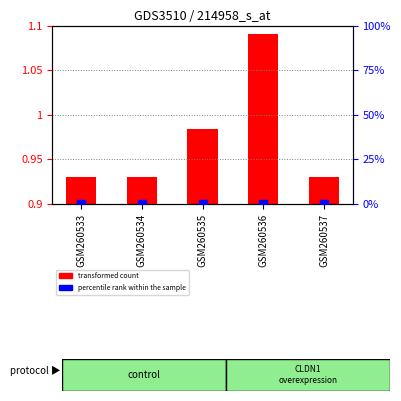

Which series has the largest total across all categories?

col_3 (transformed count)